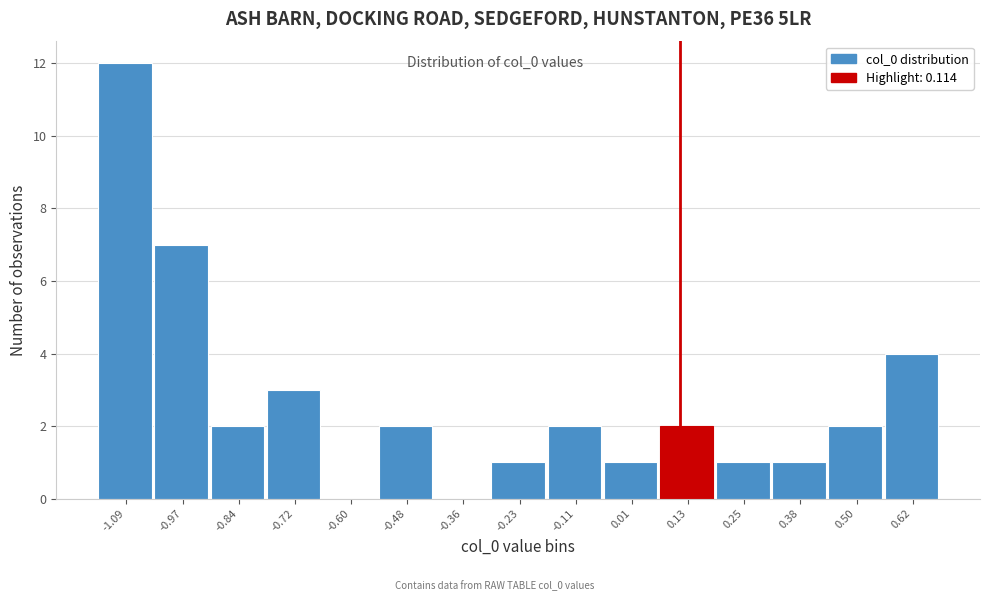

Reading left to right, transcribe this chart: for each bar, give the range it covers on the x-axis and its height. Neither the bar edges nor the heights are printed on the chart, so give them approximately, as read against the axes.

-1.14 to -1.02: 12
-1.02 to -0.90: 7
-0.90 to -0.78: 2
-0.78 to -0.66: 3
-0.66 to -0.54: 0
-0.54 to -0.42: 2
-0.42 to -0.30: 0
-0.30 to -0.18: 1
-0.18 to -0.06: 2
-0.06 to 0.08: 1
0.08 to 0.20: 2
0.20 to 0.32: 1
0.32 to 0.44: 1
0.44 to 0.56: 2
0.56 to 0.68: 4